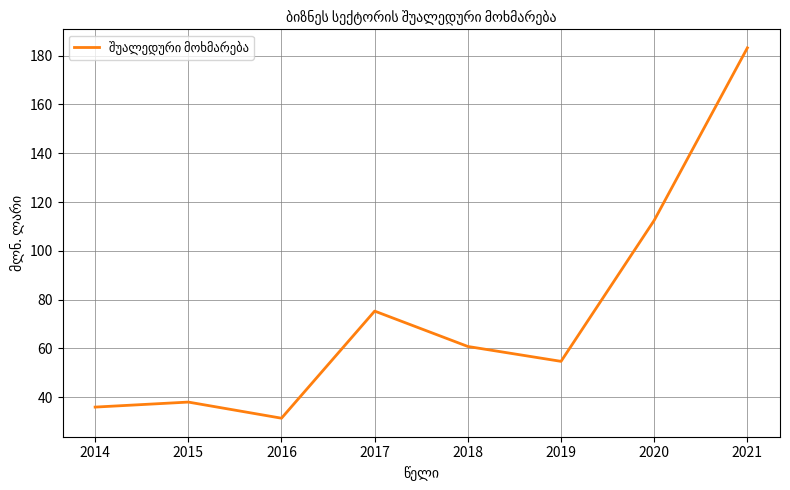

What value does the data have at 2015?

38.0